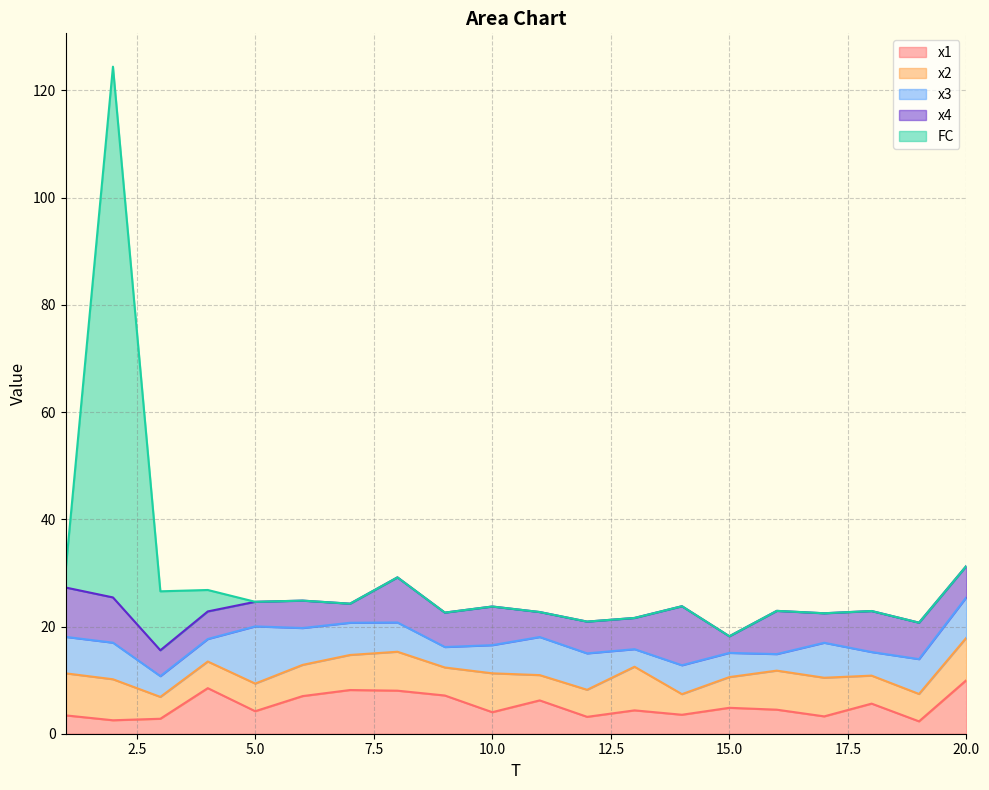

Does the chart display data point markers on the line(s)?

No